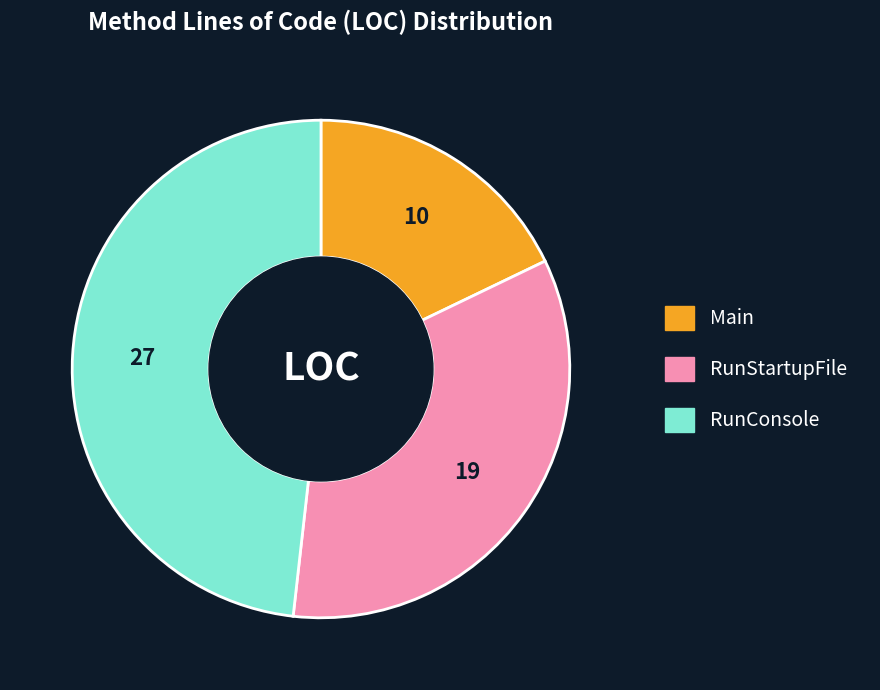

Rank the categories by value from highest to lowest.

RunConsole, RunStartupFile, Main